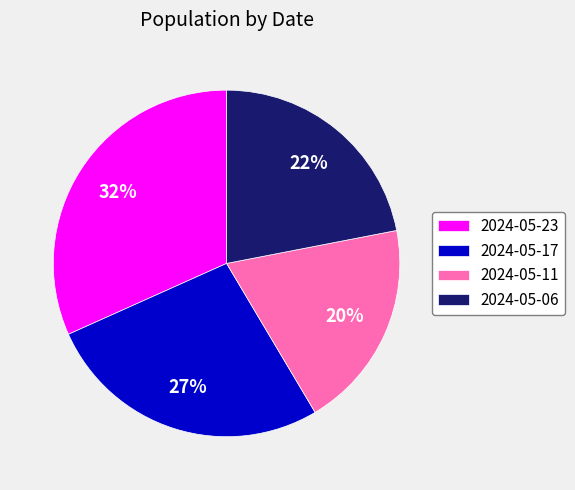

Does 2024-05-23 account for over 50% of the chart?

No